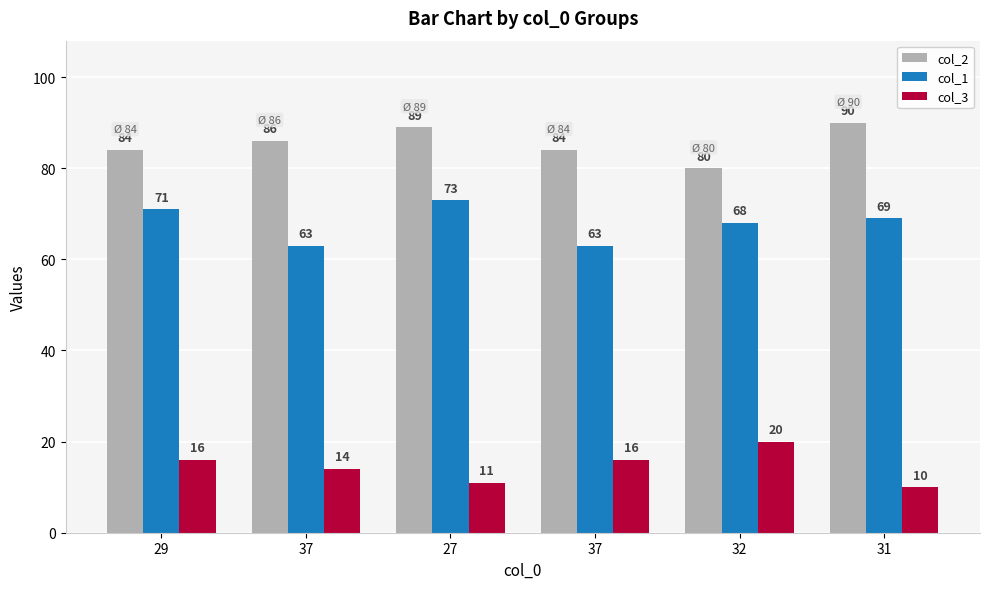

Is the value of col_3 at 31 greater than the value of col_1 at 32?

No